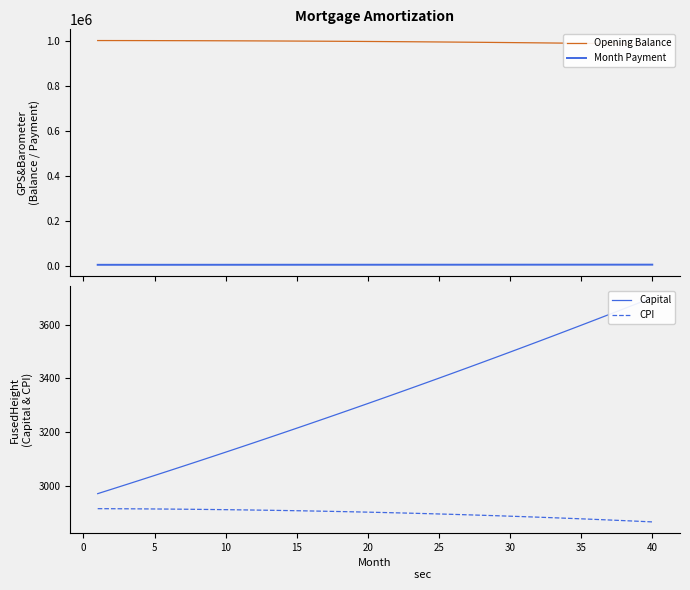

True or false: CPI has a value of 2878.8 at 35.

True